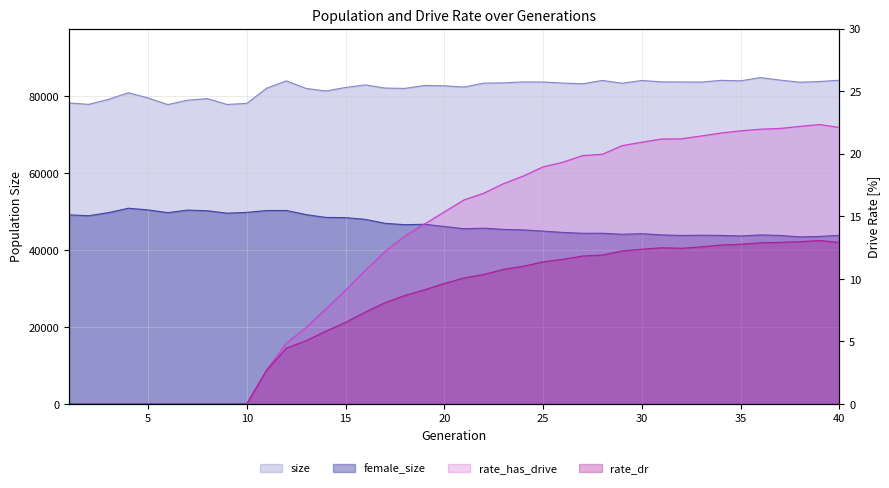

Which series has the largest total across all categories?

size